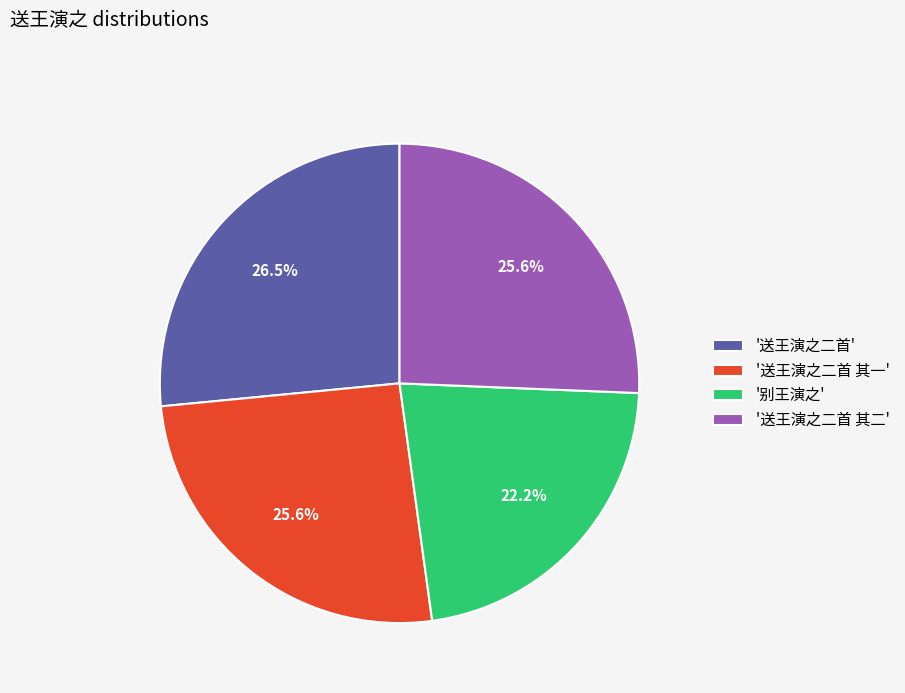

What percentage do '送王演之二首 其一' and '送王演之二首 其二' together represent?

51.3%